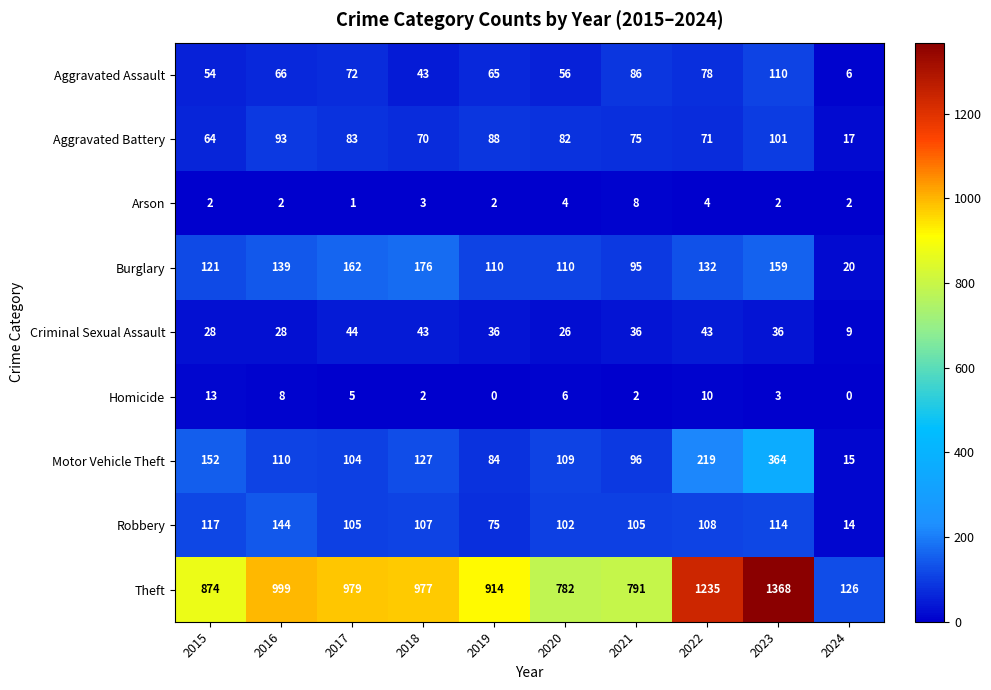

Which series has the largest total across all categories?

Theft